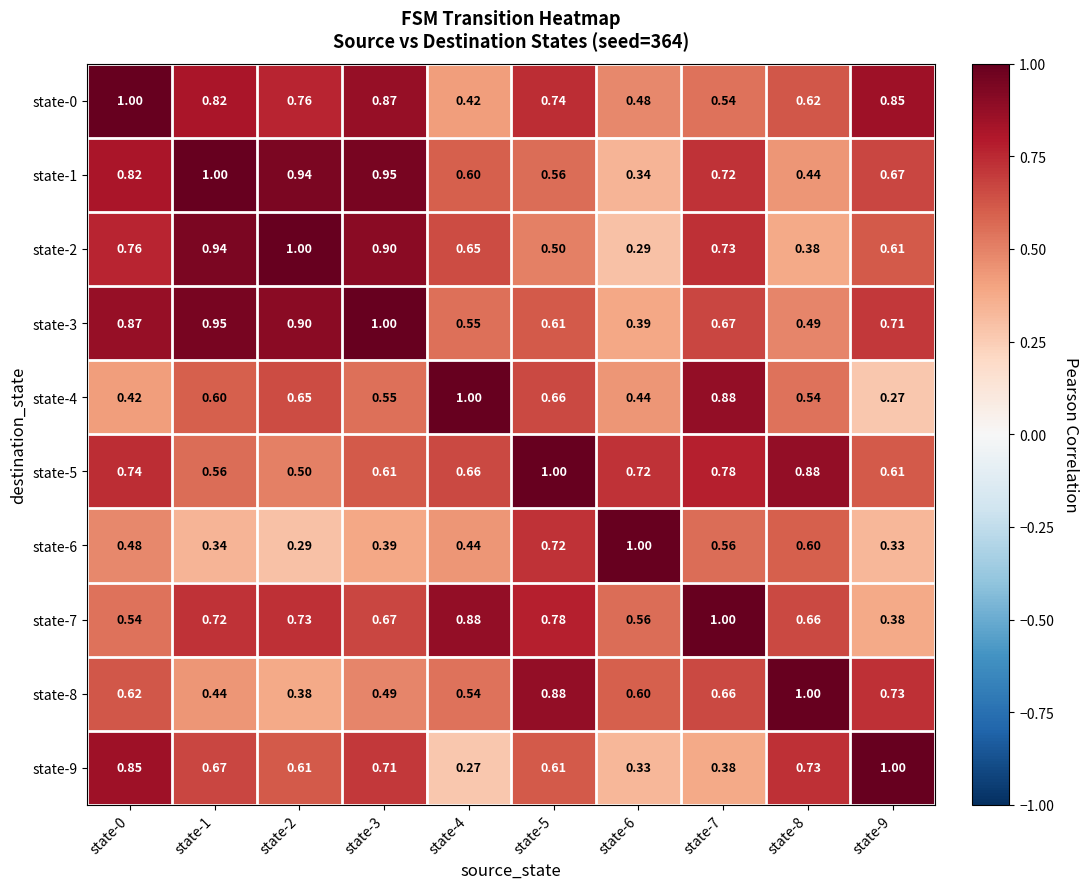

Is the value of state-0 at state-1 greater than the value of state-7 at state-9?

Yes